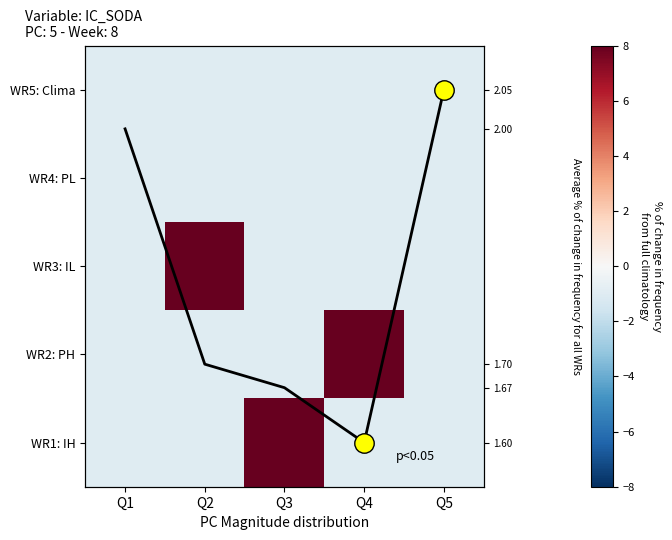

At Q3, list the series in order from smallest to largest.

WR5: Clima, WR4: PL, WR3: IL, WR2: PH, WR1: IH